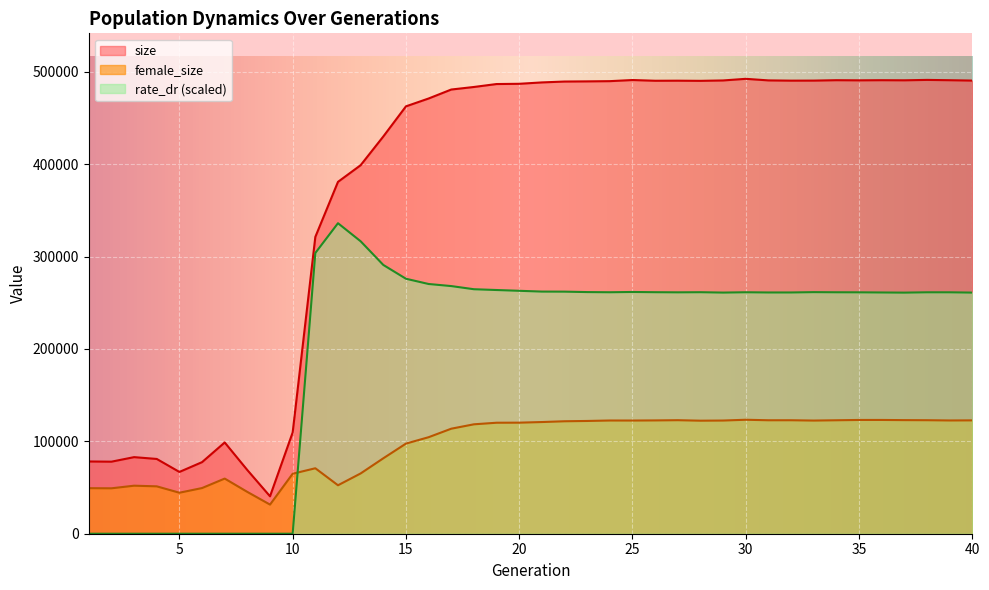

Reading right to left, what are all the values shown in this chart?

size: 490570.0	490971.0	491302.0	490868.0	490984.0	490837.0	490984.0	490550.0	490502.0	490769.0	492472.0	490713.0	490290.0	490457.0	490383.0	491168.0	489954.0	489710.0	489533.0	488584.0	487090.0	486827.0	483646.0	480885.0	471171.0	462675.0	430038.0	398963.0	380928.0	321332.0	109656.0	40501.0	68891.0	98787.0	77493.0	66882.0	80949.0	82909.0	77995.0	78222.0
female_size: 122718.0	122614.0	122890.0	122981.0	123168.0	123158.0	122832.0	122506.0	122856.0	122834.0	123379.0	122533.0	122371.0	122906.0	122665.0	122537.0	122573.0	122073.0	121753.0	120904.0	120232.0	120162.0	118451.0	113700.0	104482.0	97564.0	81649.0	65255.0	52452.0	70868.0	64936.0	31538.0	45247.0	59699.0	49442.0	44390.0	51298.0	51999.0	49168.0	49299.0
rate_dr: 261030.8	261354.9	261369.2	261007.2	261166.8	261338.6	261390.3	261534.2	261177.1	261171.7	261406.1	261056.5	261461.8	261326.8	261467.2	261710.9	261417.4	261598.2	262070.9	262139.4	262987.9	263833.0	264691.4	268103.7	270354.3	276041.4	290994.3	316602.4	336149.6	303915.3	0.0	0.0	0.0	0.0	0.0	0.0	0.0	0.0	0.0	0.0